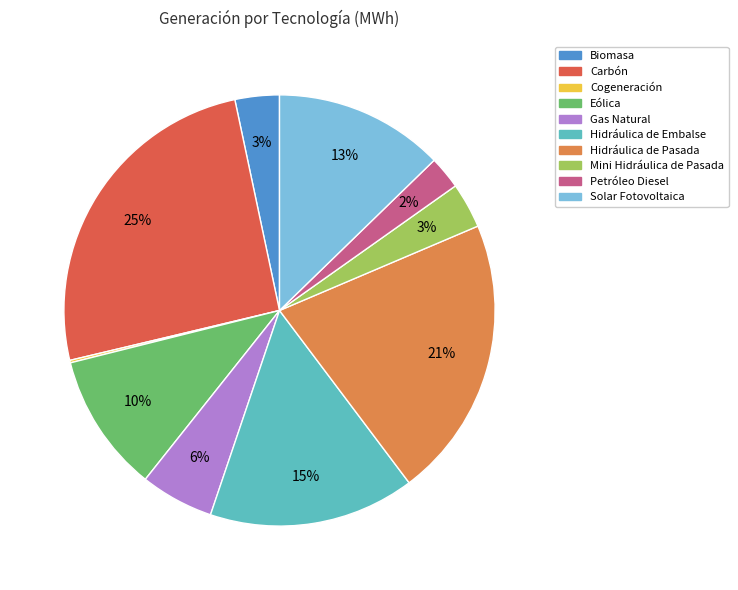

Combined, do Eólica and Petróleo Diesel account for over 50%?

No